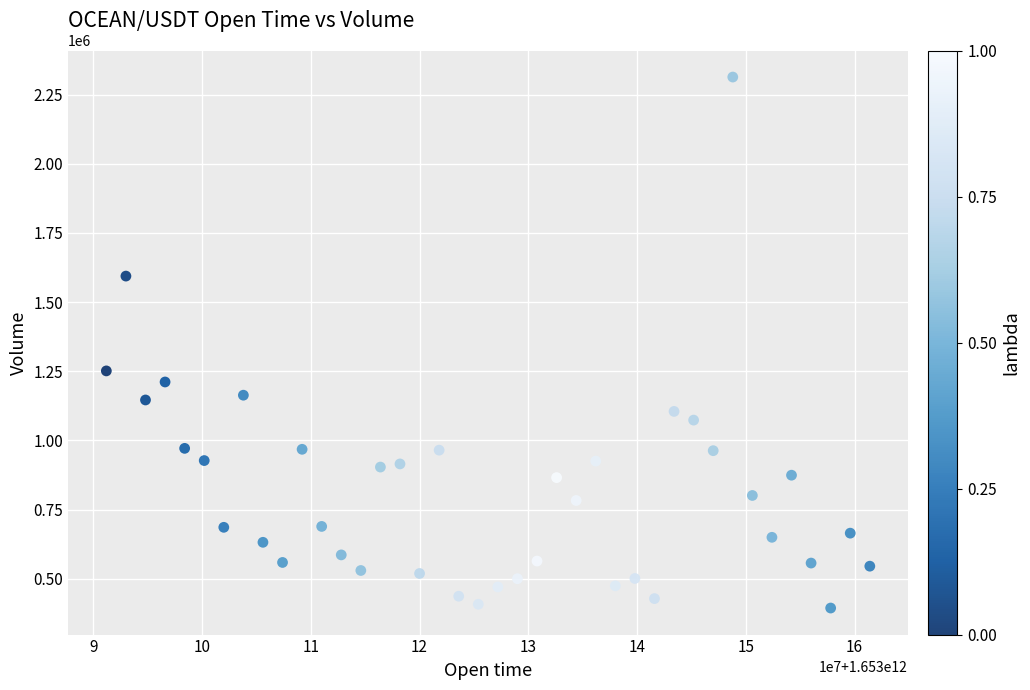

What Y value in the scatter plot is closest to 1353664?

1251132.8